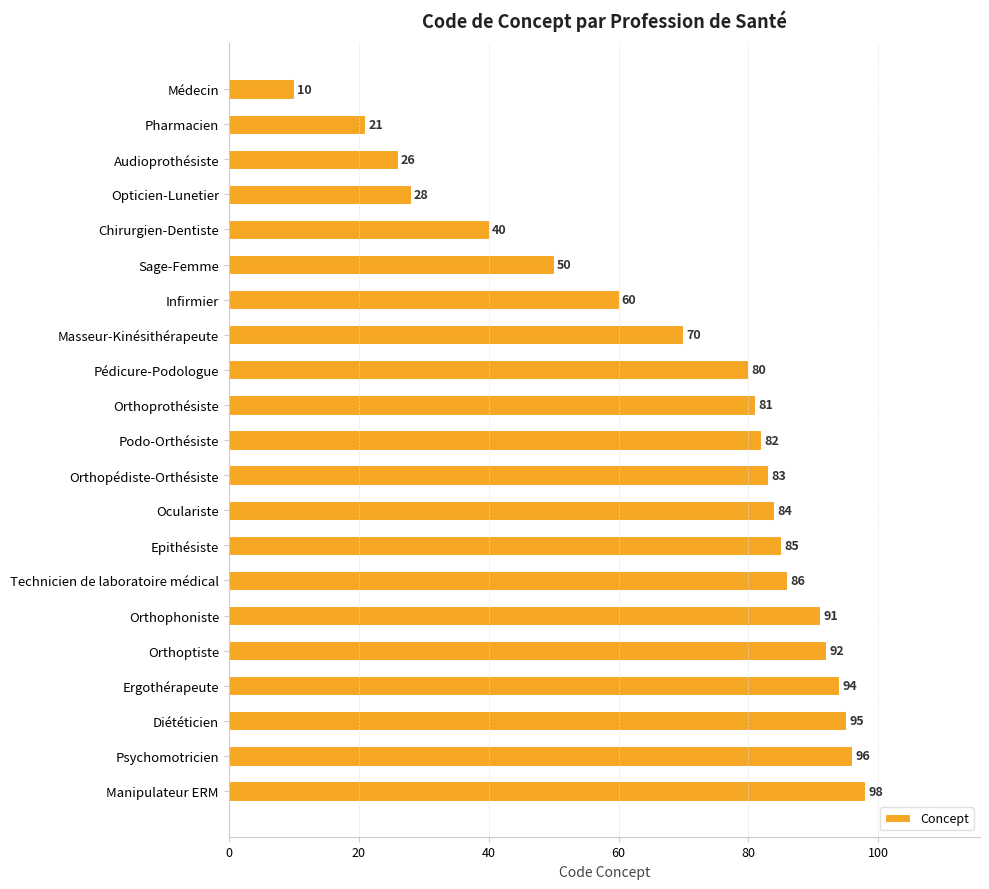

Reading top to bottom, what are all the values shown in this chart?

Médecin=10	Pharmacien=21	Audioprothésiste=26	Opticien-Lunetier=28	Chirurgien-Dentiste=40	Sage-Femme=50	Infirmier=60	Masseur-Kinésithérapeute=70	Pédicure-Podologue=80	Orthoprothésiste=81	Podo-Orthésiste=82	Orthopédiste-Orthésiste=83	Oculariste=84	Epithésiste=85	Technicien de laboratoire médical=86	Orthophoniste=91	Orthoptiste=92	Ergothérapeute=94	Diététicien=95	Psychomotricien=96	Manipulateur ERM=98